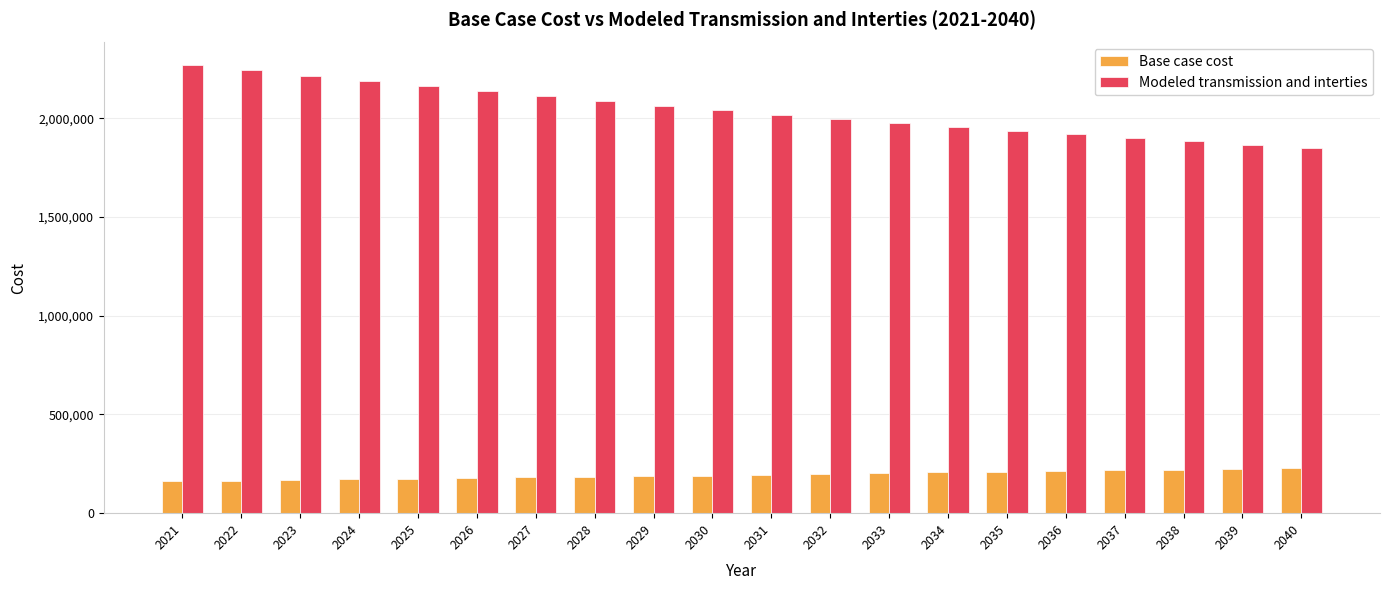

Which series has the largest range (max minus min)?

Modeled transmission and interties